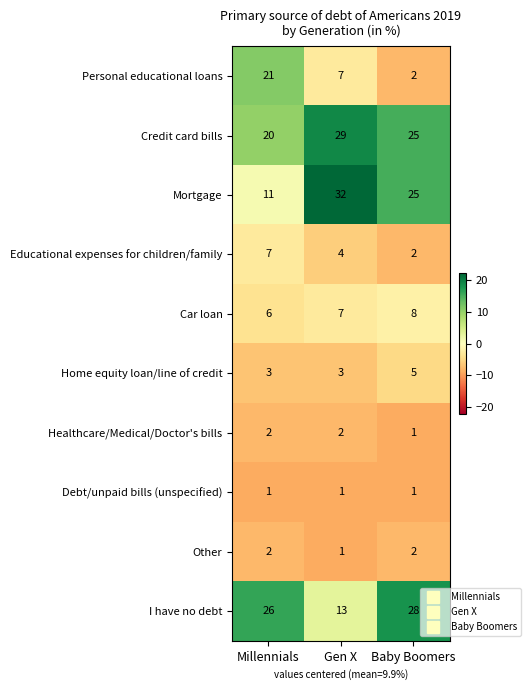

List the labels in order of I have no debt value, largest first.

Baby Boomers, Millennials, Gen X